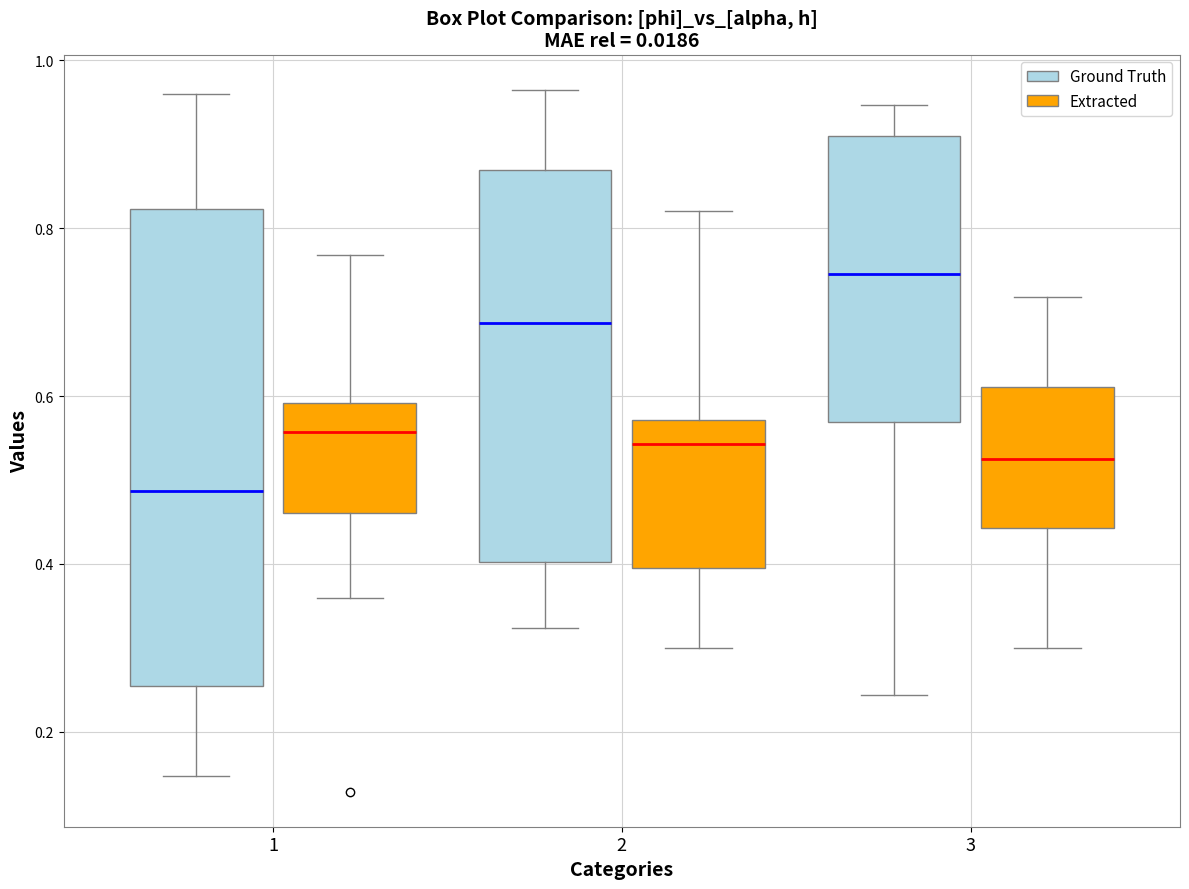

Where is the lower edge of the box for 2 (Ground Truth) on the y-axis? The values are not printed on the chart, so give them approximately, as read against the axis.

0.40